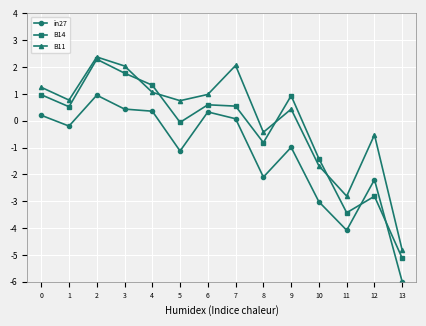

What is the spread (max minus min) of values at 0?

1.0